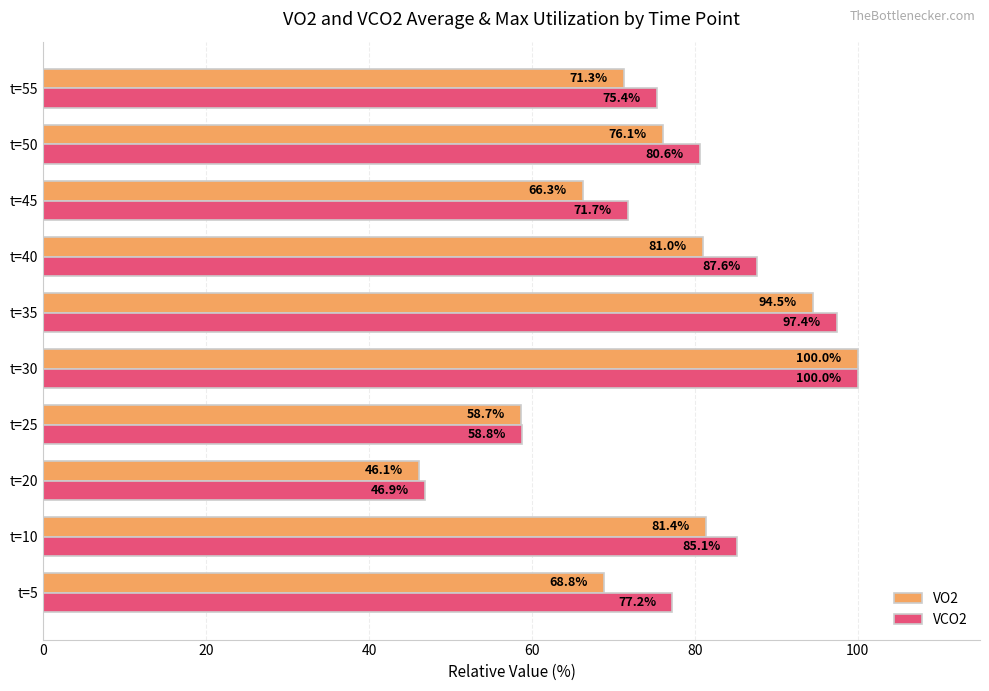

What is the lowest value of the VO2 series?

46.1